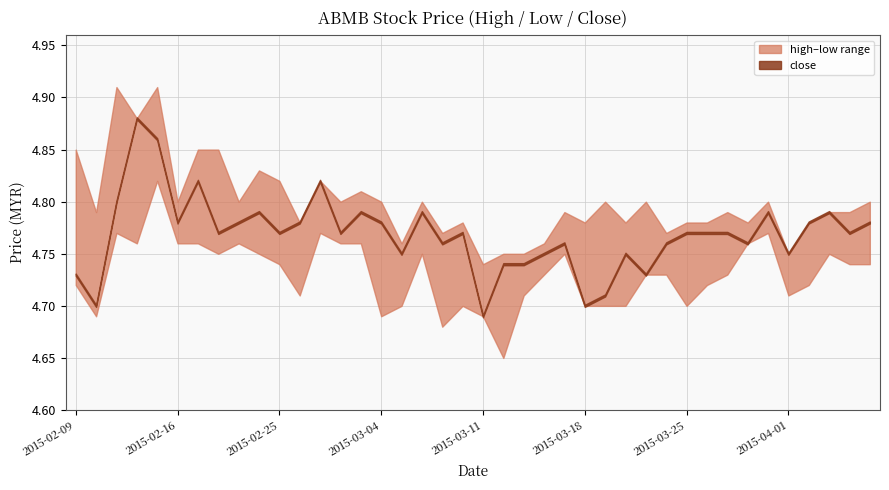

True or false: high has a value of 2.8 at 2015-04-06.

False